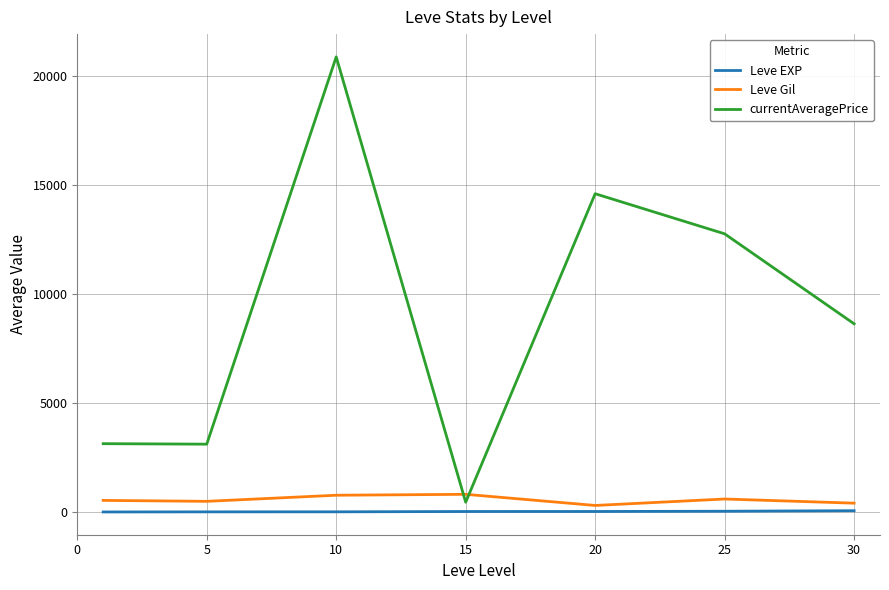

Which series has the largest total across all categories?

currentAveragePrice